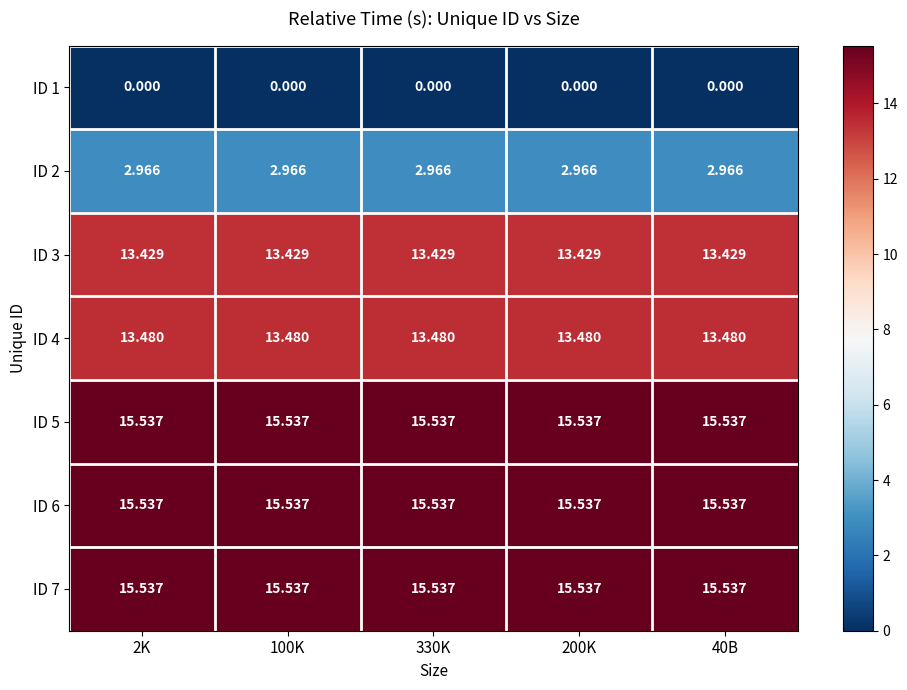

Is the value of ID 5 at 330K greater than the value of ID 2 at 40B?

Yes